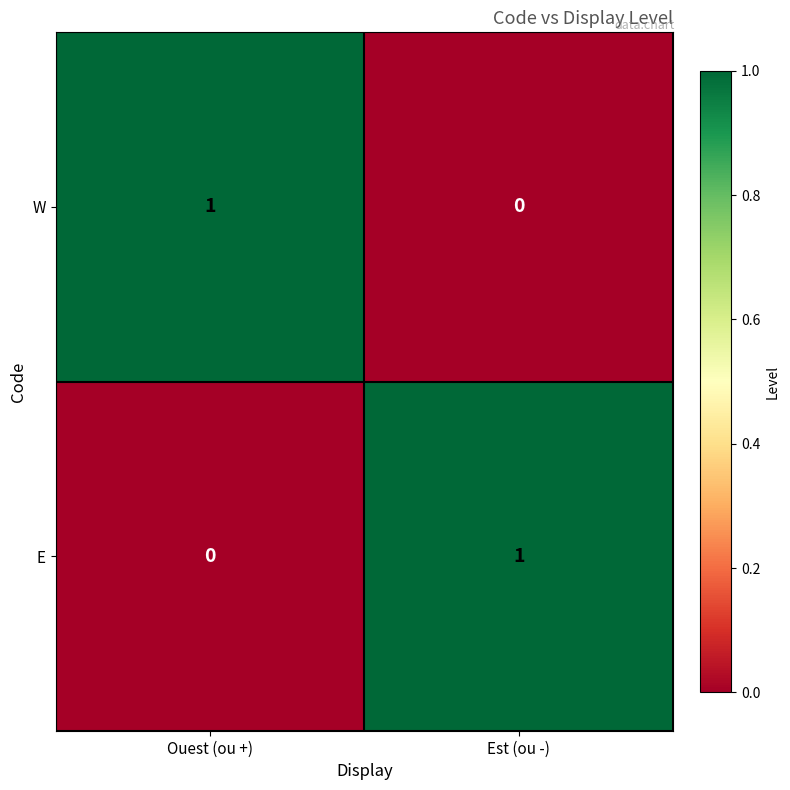

The value of E at Est (ou -) is 1. True or false?

True